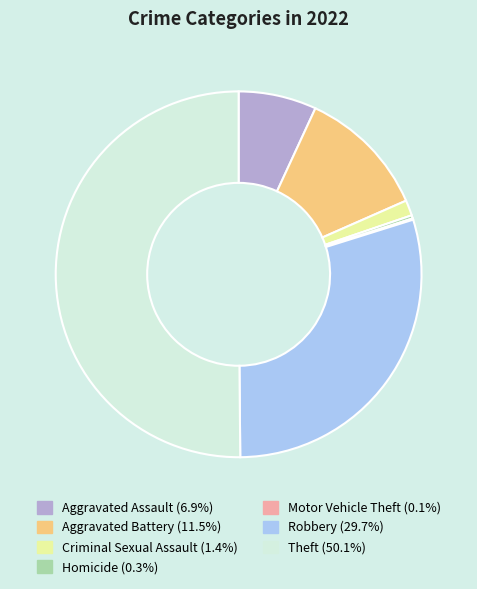

Is Aggravated Assault (6.9%) the majority of the pie?

No